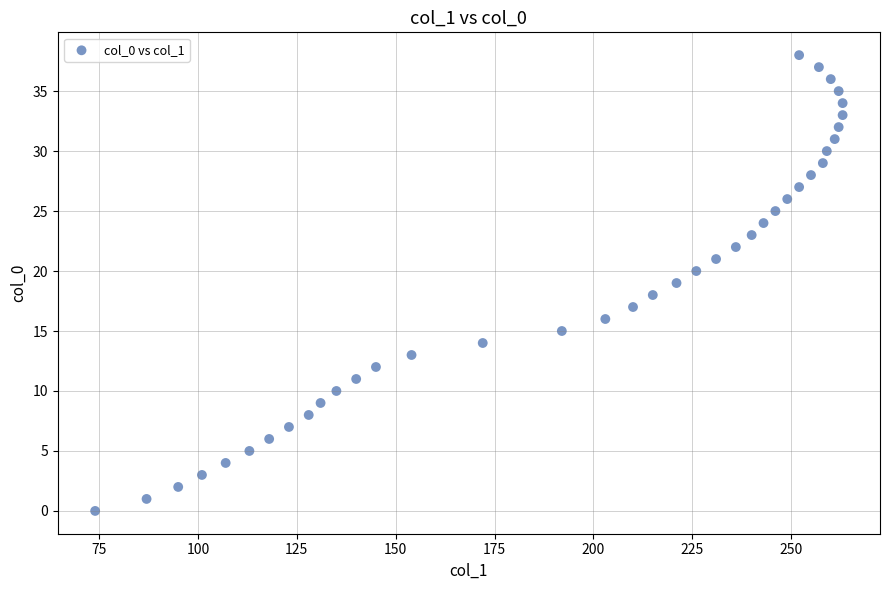

What is the range of X values (max minus min)?

189